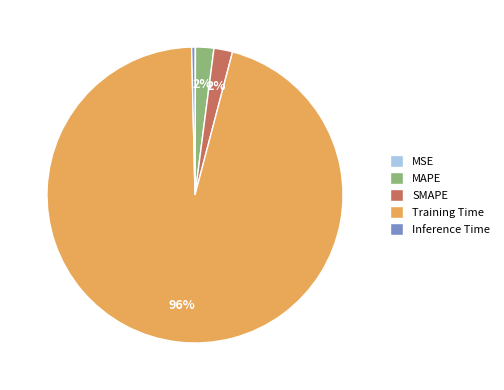

To the nearest percent, what percentage of the pie is Training Time?

96%